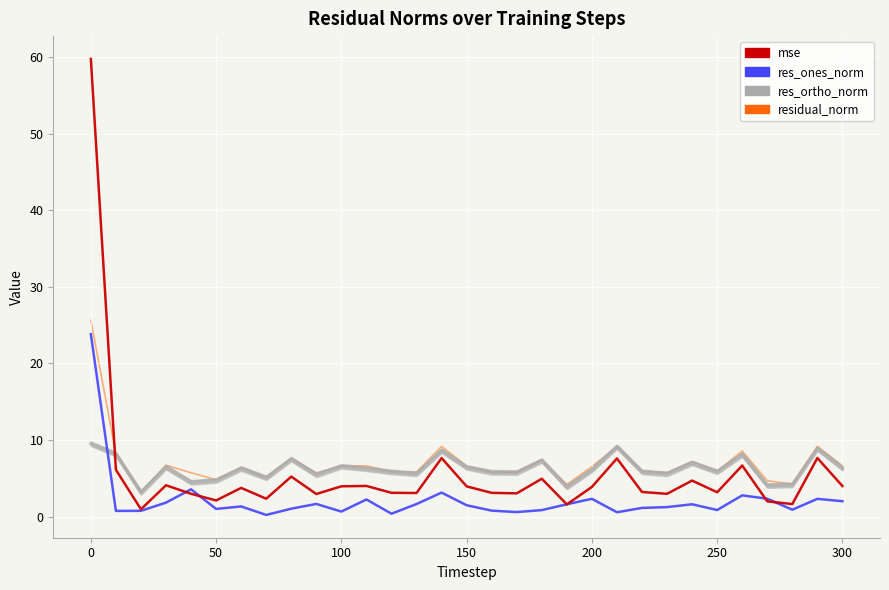

What is the highest value of the residual_norm series?

25.6